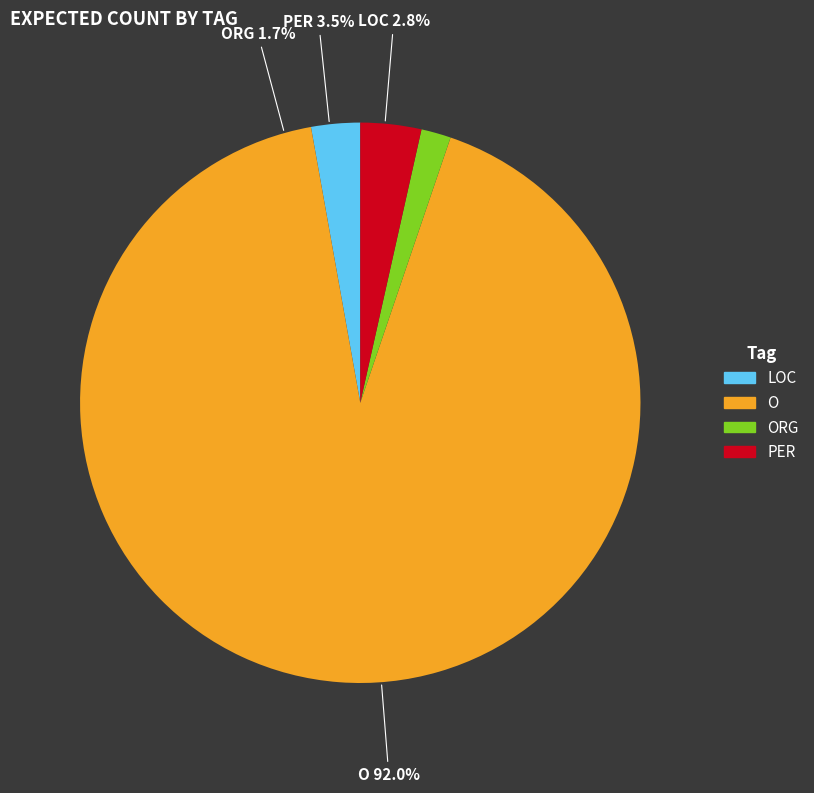

Which slice represents more than half of the pie?

O